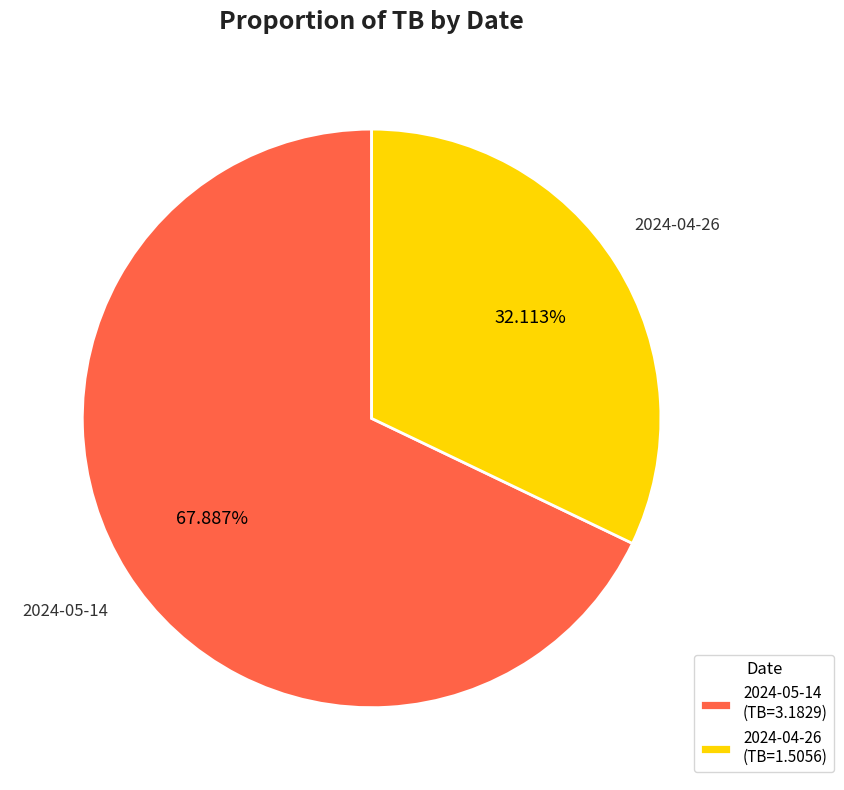

What is the ratio of the value at 2024-05-14 (TB=3.1829) to the value at 2024-04-26 (TB=1.5056)?

2.1